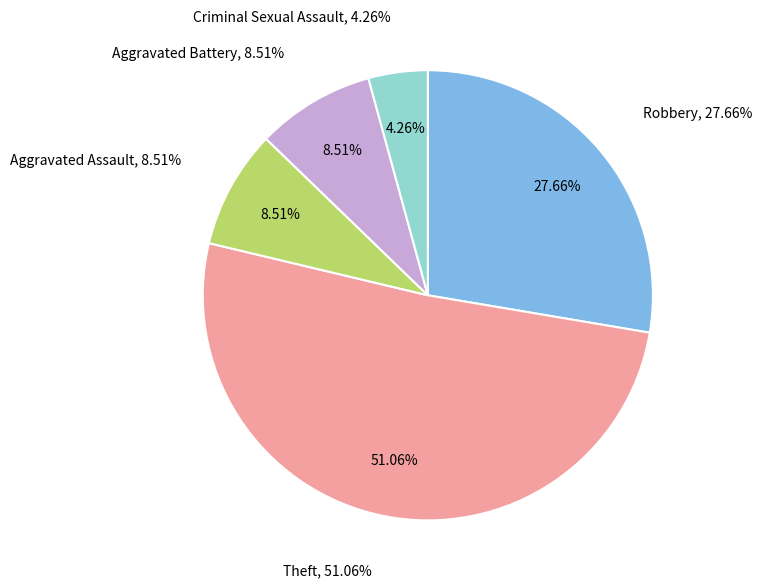

Is it true that Criminal Sexual Assault is 10% of the pie?

False